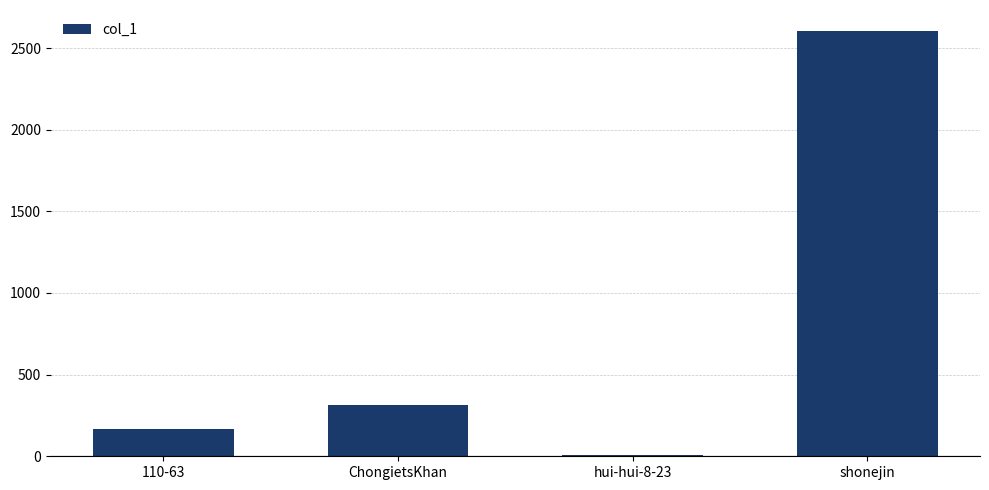

What is the difference between the maximum and minimum values?

2593